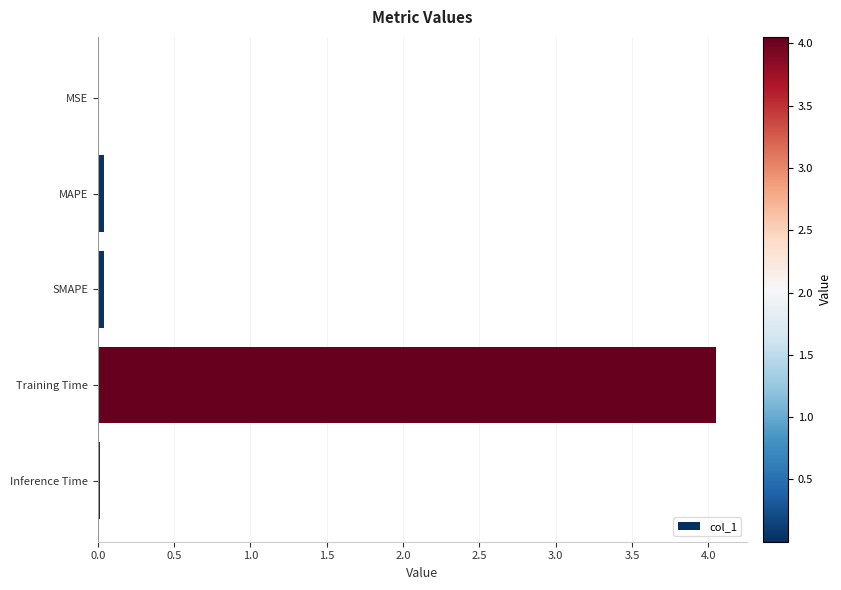

At which category does the chart reach its peak across all series?

Training Time